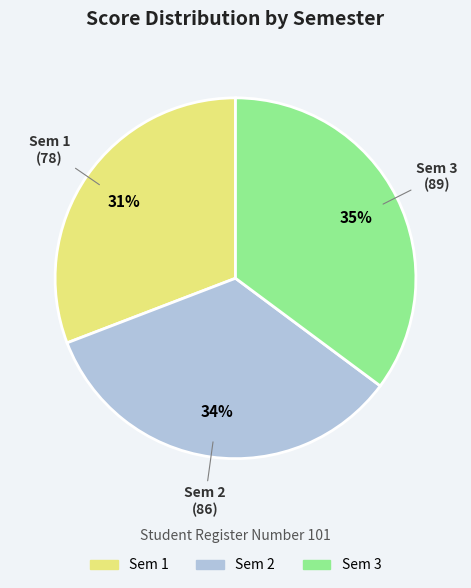

To the nearest percent, what is the average slice percentage?

33%